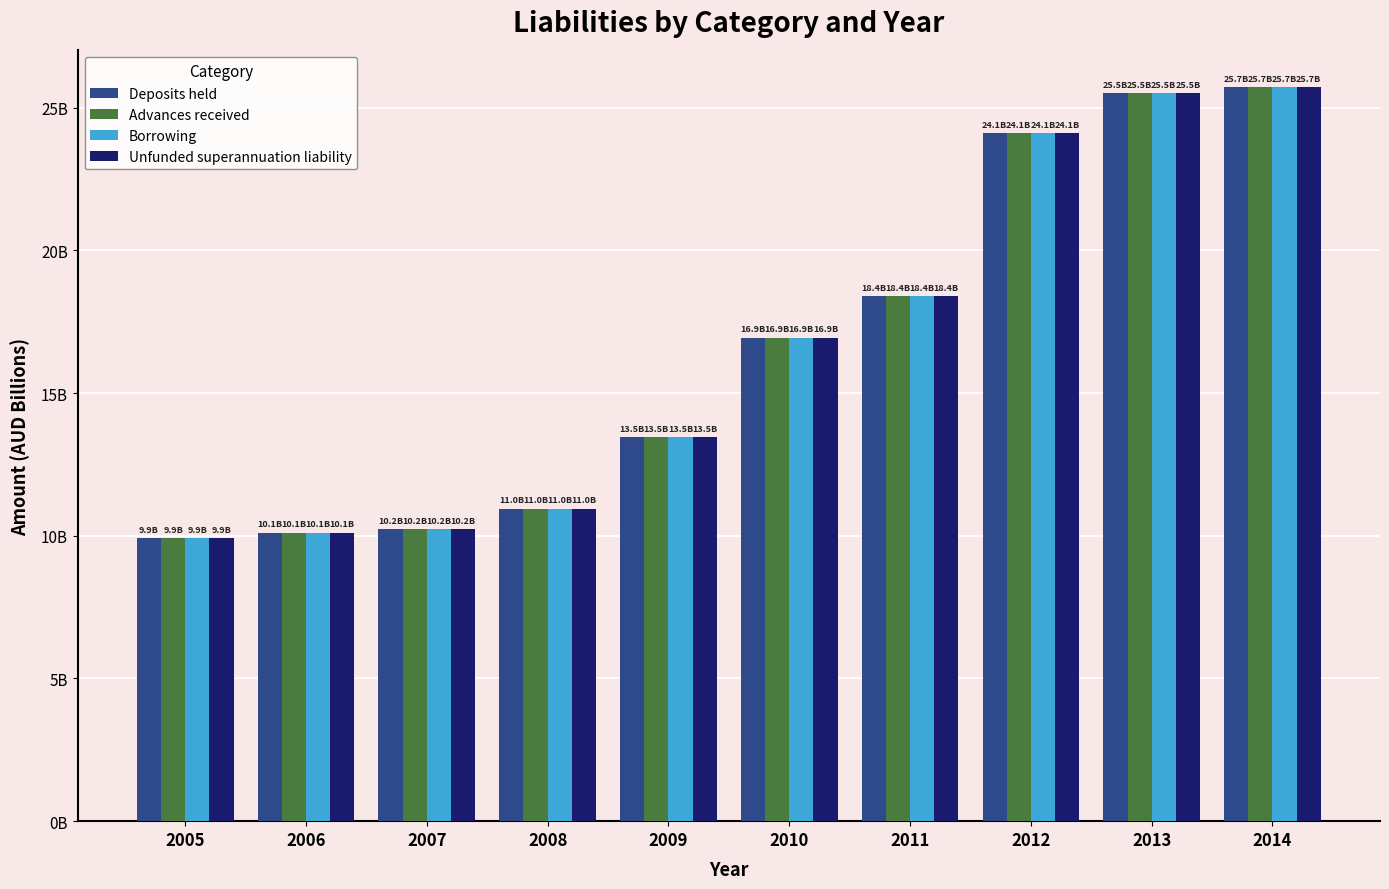

Read the Borrowing value at 2010.

16.9